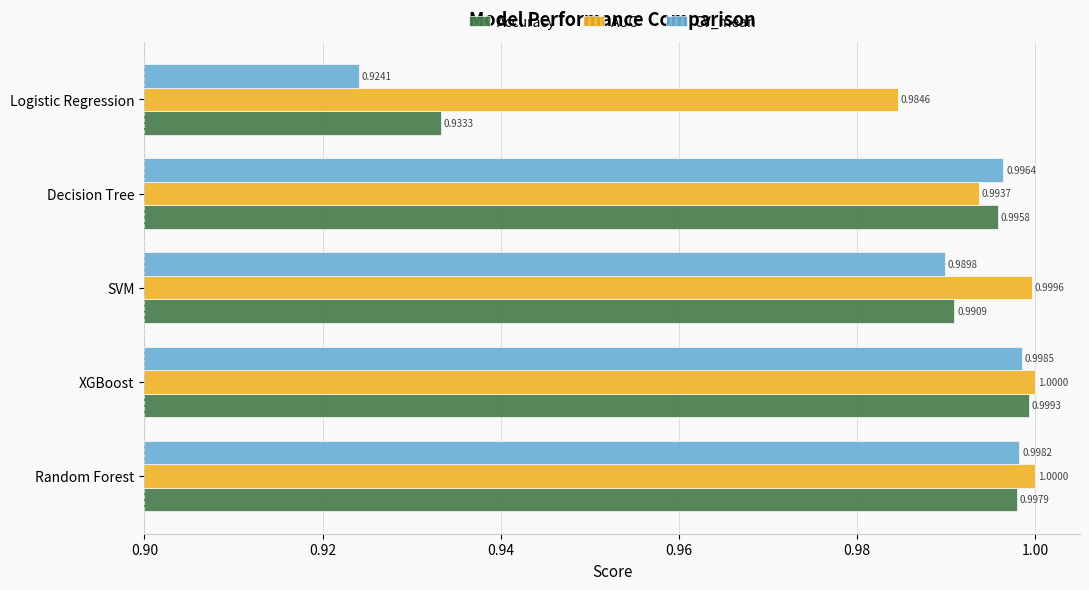

What is the average value of the AUC series?

1.0